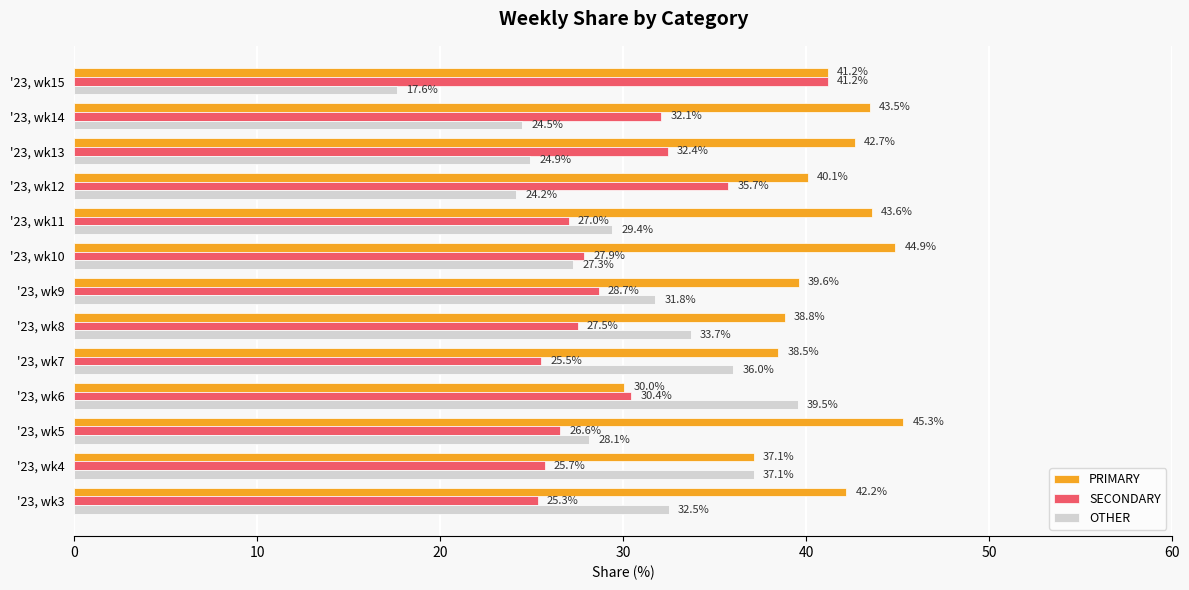

Where is SECONDARY nearest to the value 33?

'23, wk13